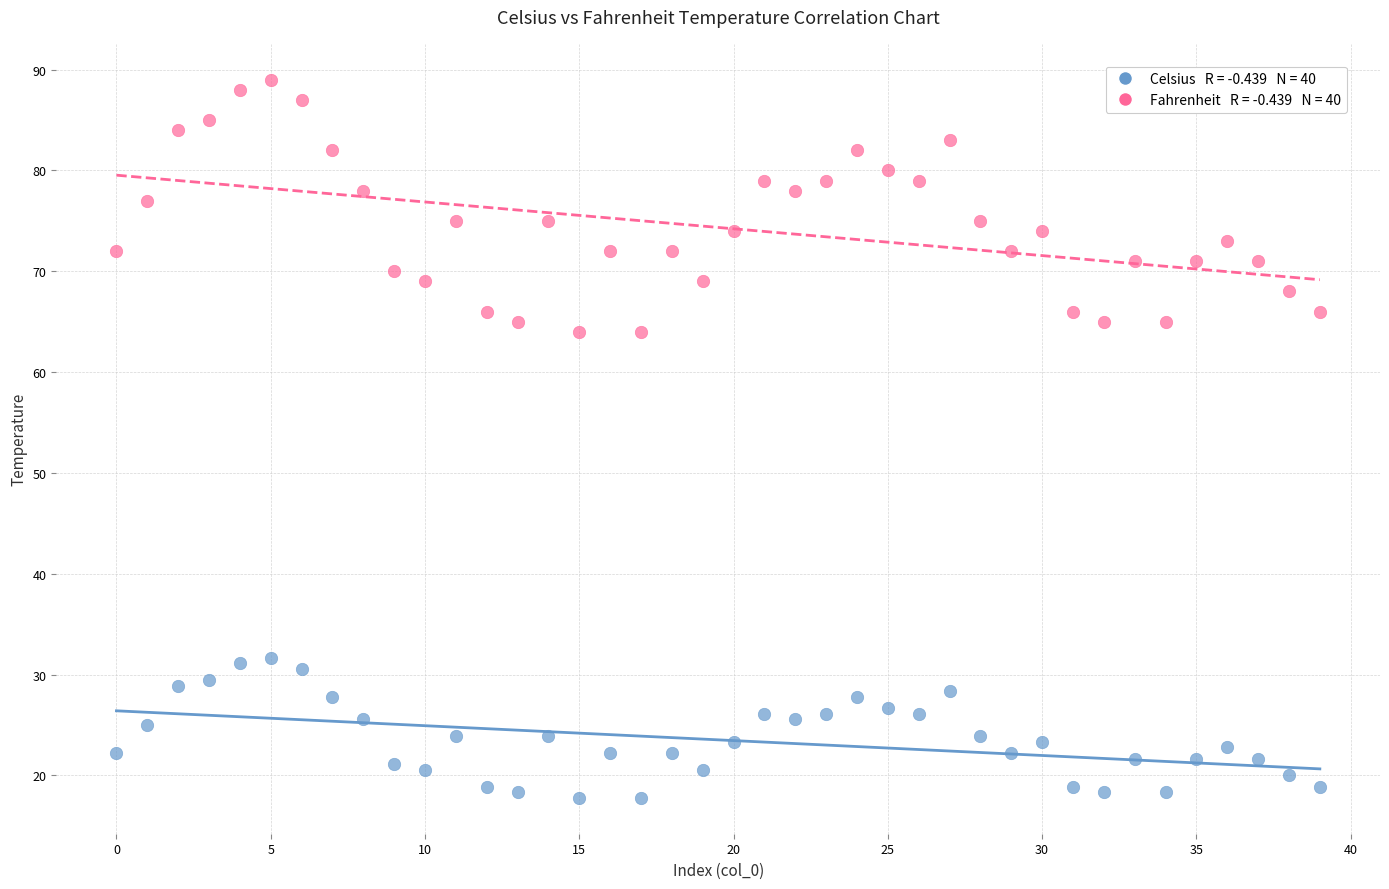

Across all data points, what is the range of Y values (max minus min)?

71.2